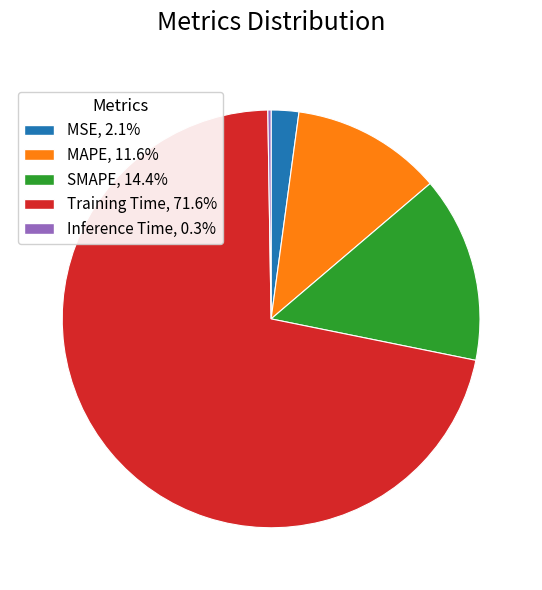

Do SMAPE and Training Time together represent more than half of the pie?

Yes